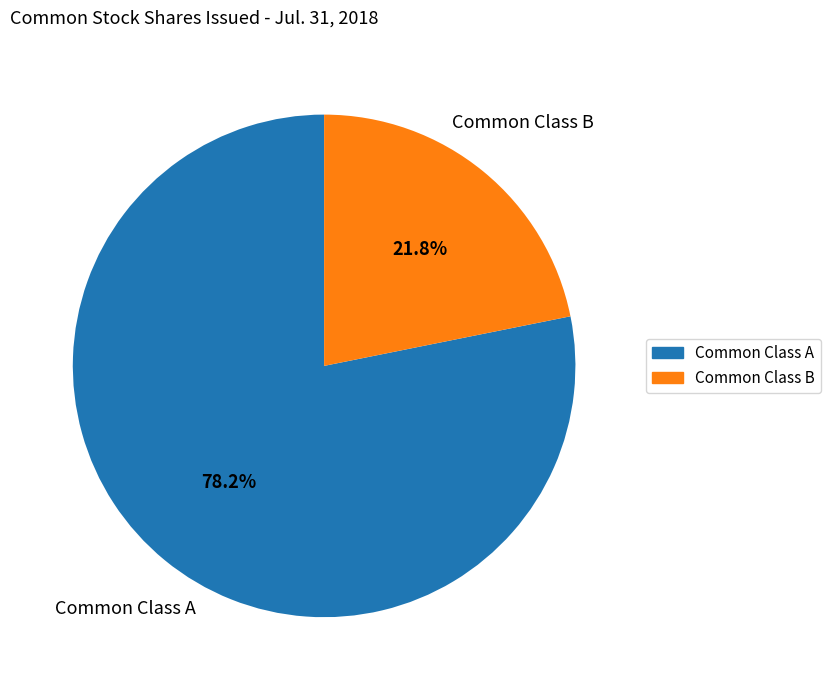

Does Common Class A account for over 50% of the chart?

Yes